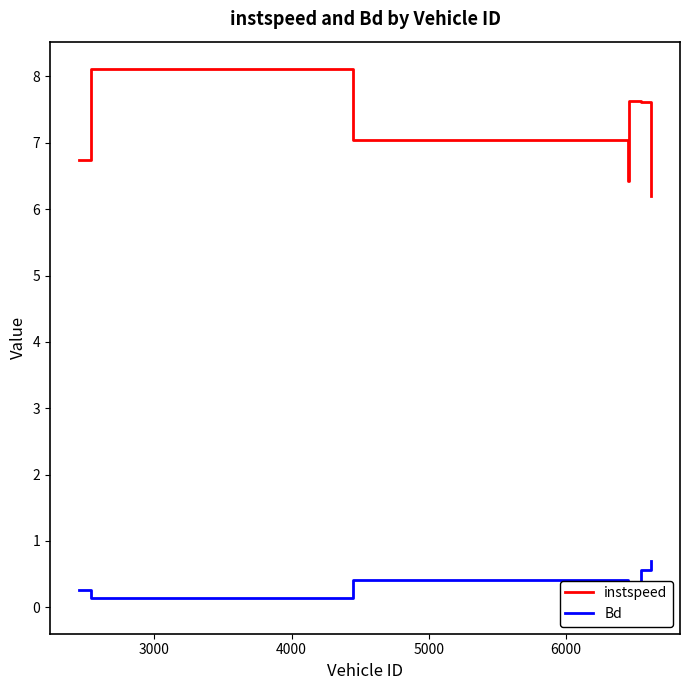

True or false: instspeed has more than 1 points higher than both neighbors.

True